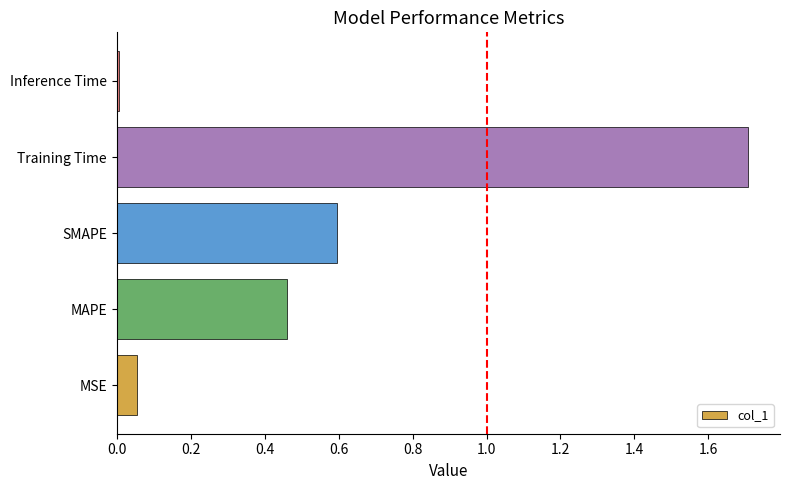

Which category has the lowest value across all series?

Inference Time